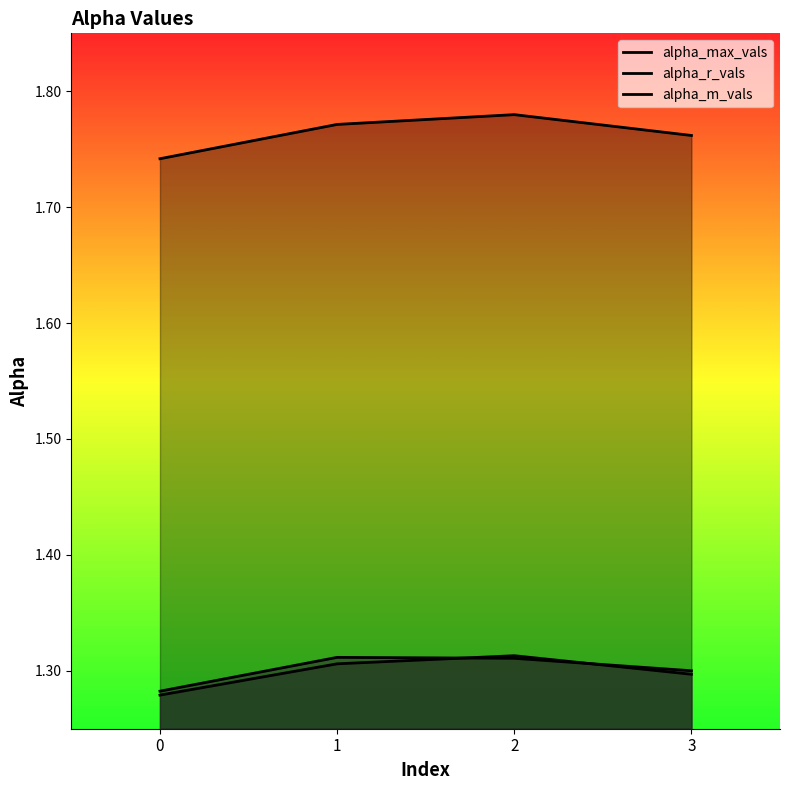

Which has a higher value, 2 or 1?

2